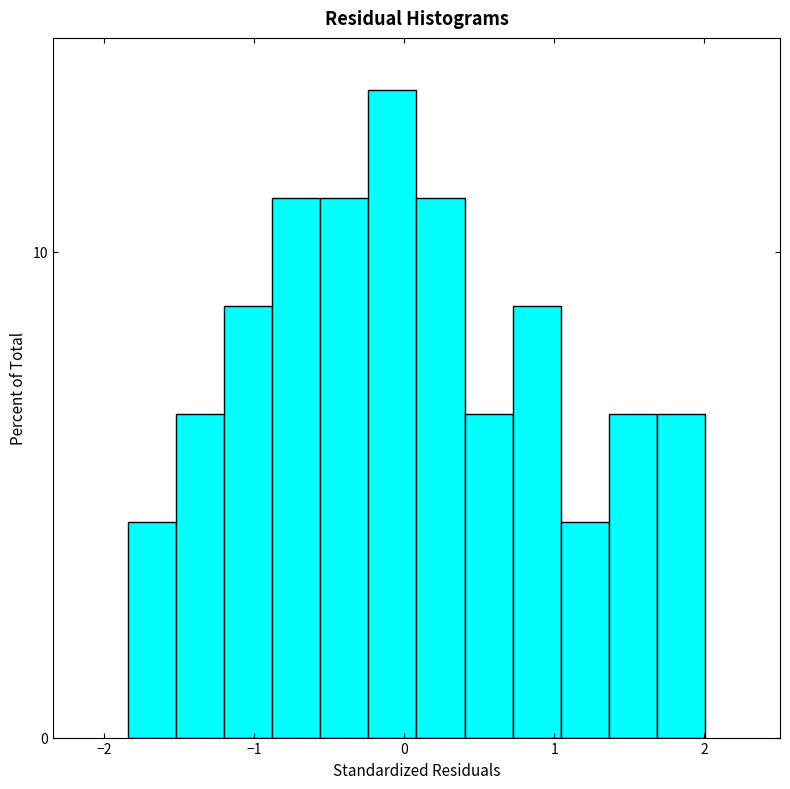

Around what value on the x-axis is the tallest bar? Give the approximate position of its centre, as read against the axis.

-0.1